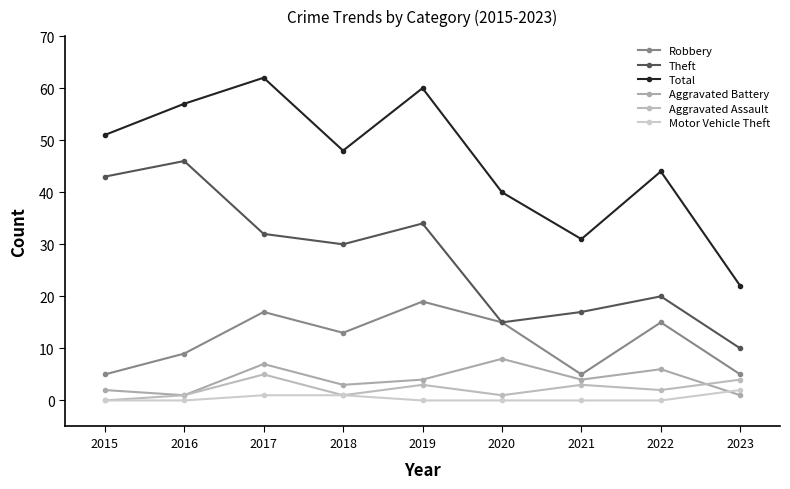

At which label does Robbery first exceed 13?

2017